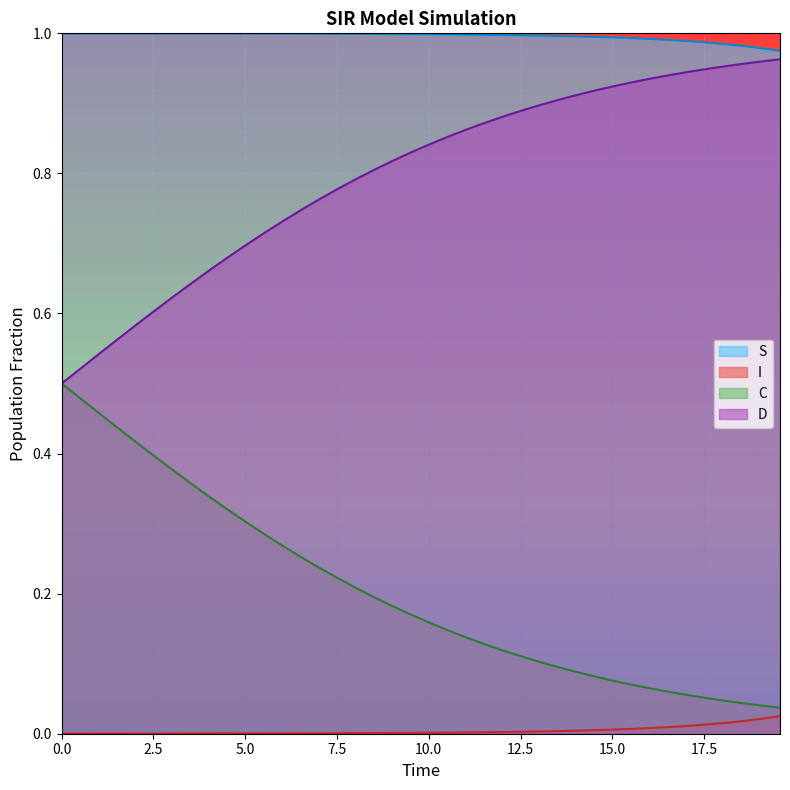

True or false: I and S cross at least once.

False